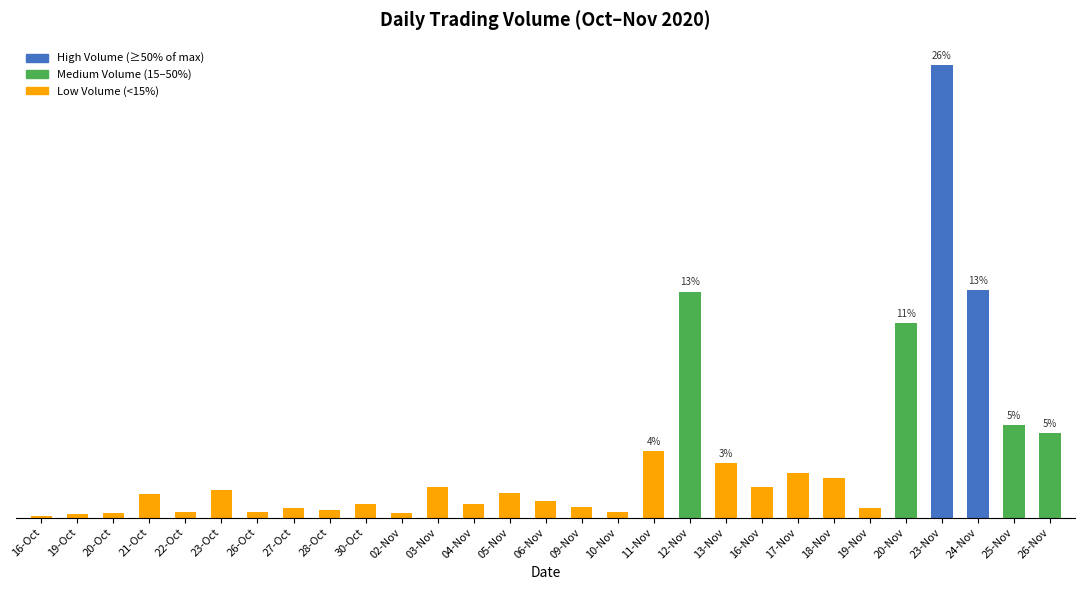

True or false: the data shows 0.6 at 05-Nov.

True